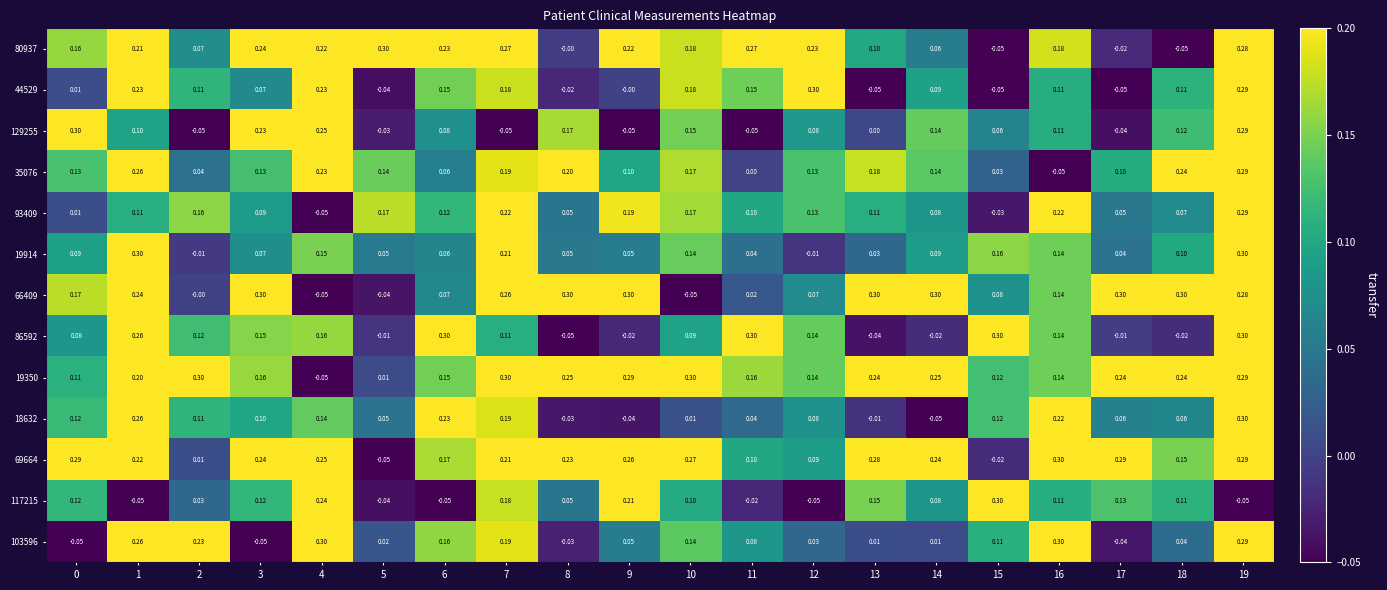

Is the value of 129255 at 7 greater than the value of 117215 at 0?

No